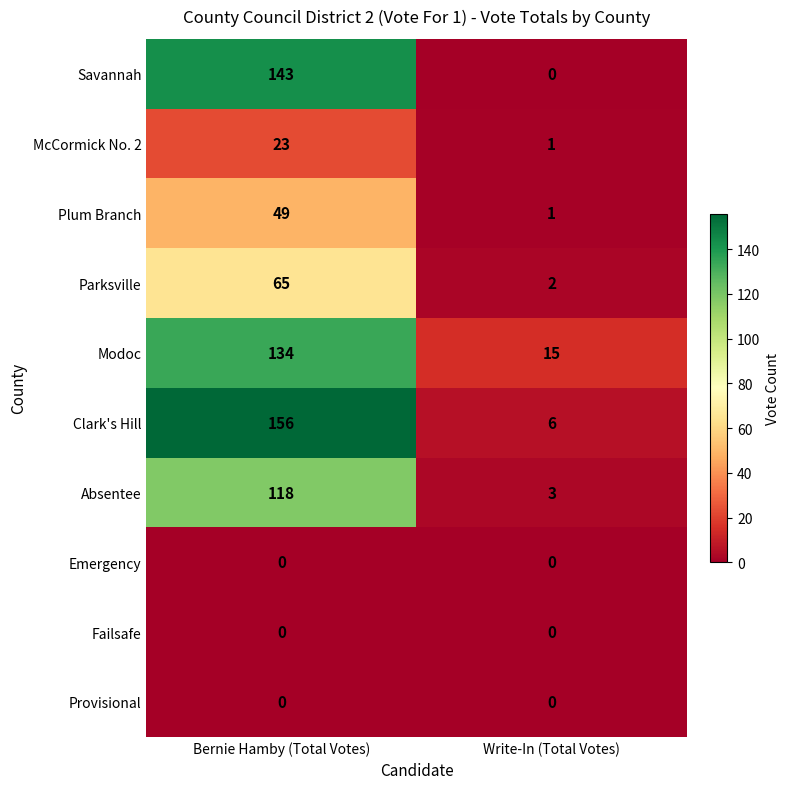

Between Bernie Hamby (Total Votes) and Write-In (Total Votes), which series saw the biggest shift?

Clark's Hill